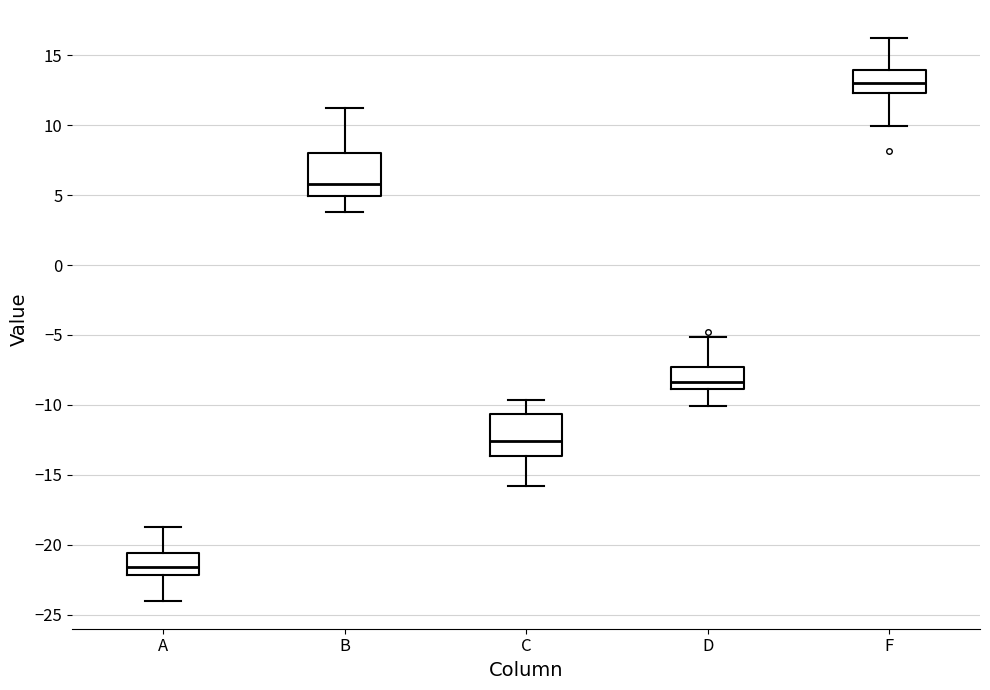

Which box's median line is the highest?

F